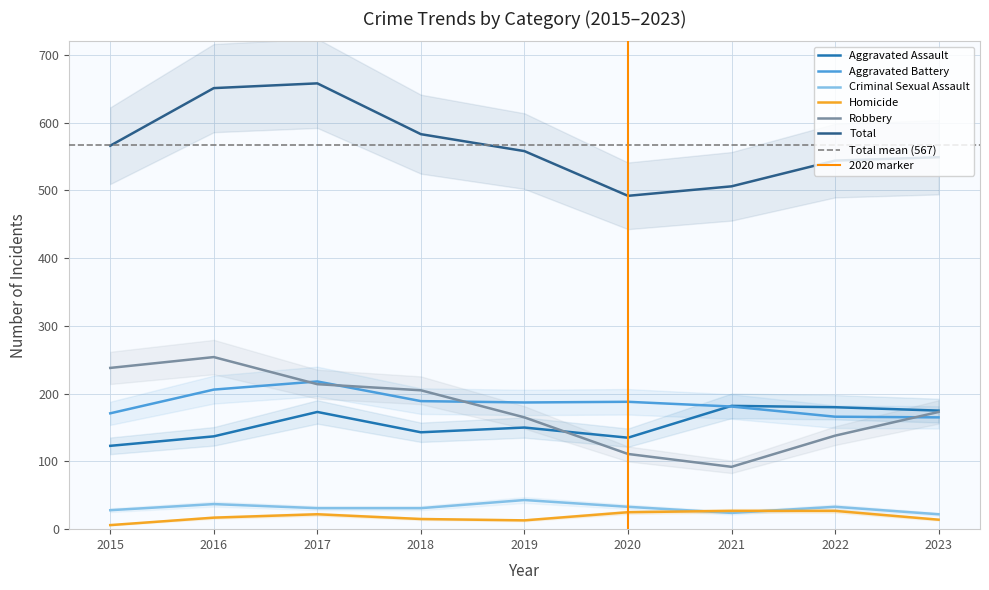

Which series changed the most between 2016 and 2020?

Total